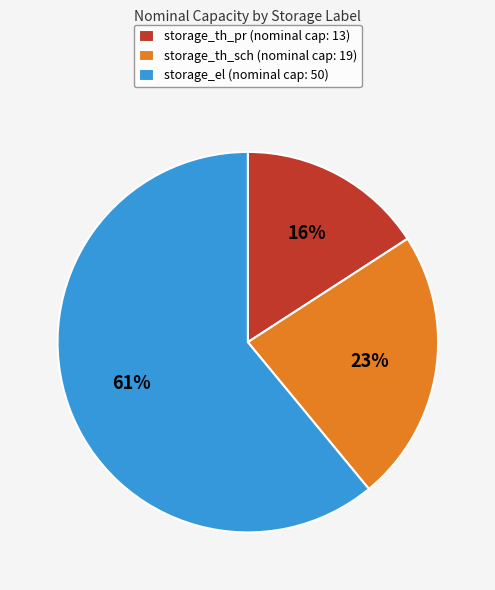

True or false: storage_th_pr accounts for 25% of the total.

False